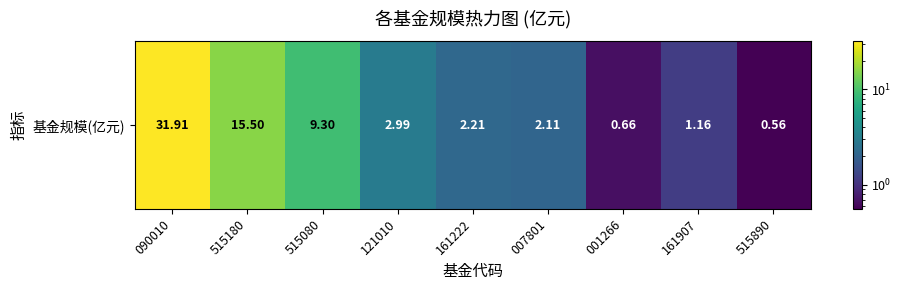

Is it true that the value at 515080 is 16.0?

False